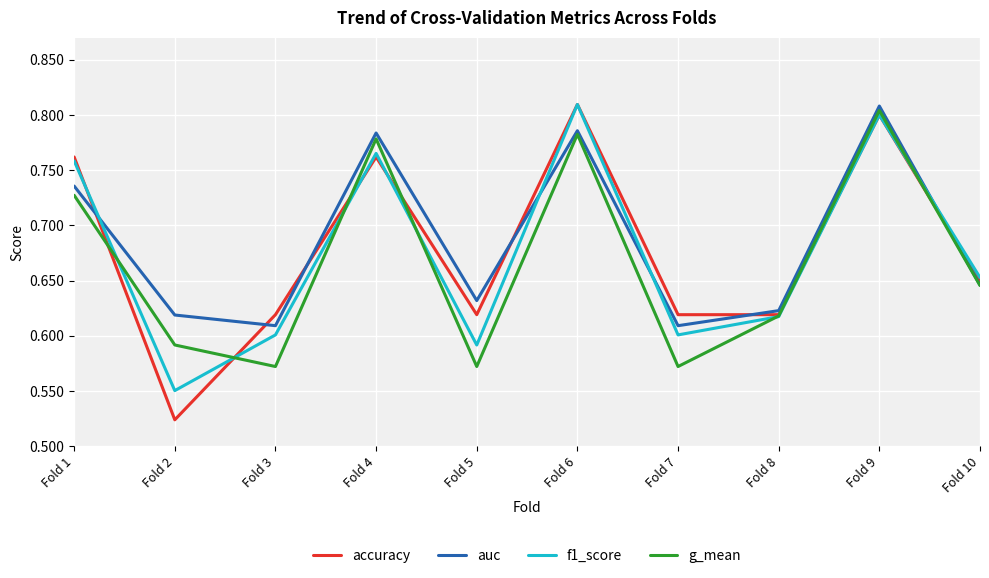

The value of auc at Fold 2 is 0.4. True or false?

False